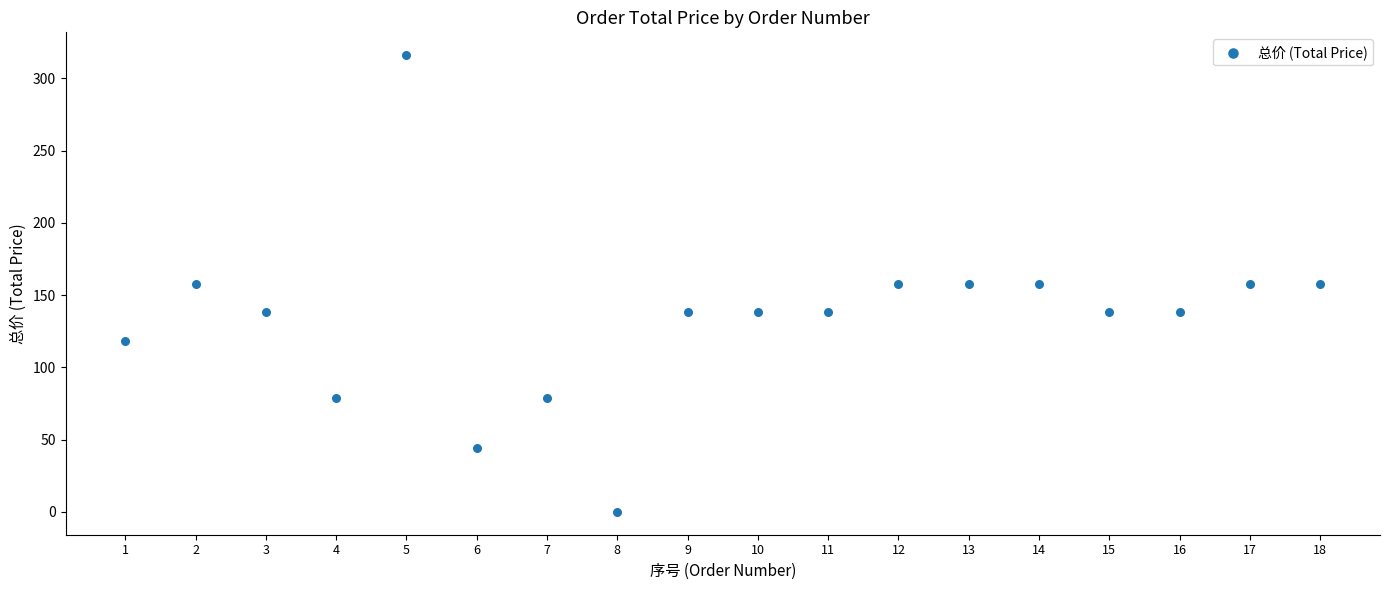

What is the range of X values (max minus min)?

17